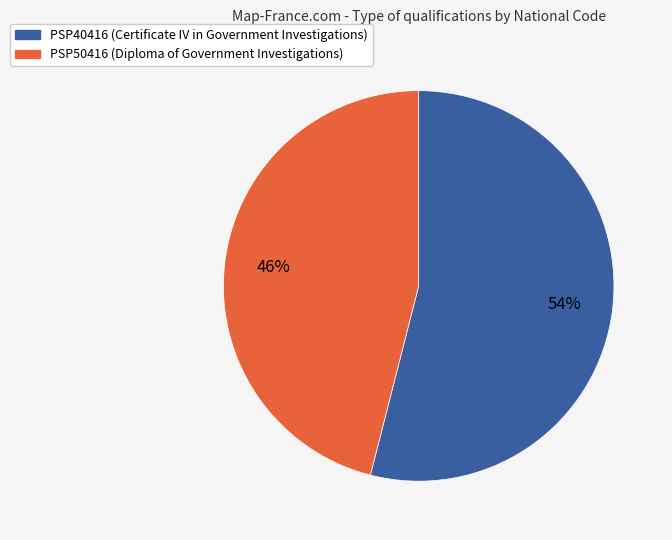

Is there a majority slice in this chart?

Yes